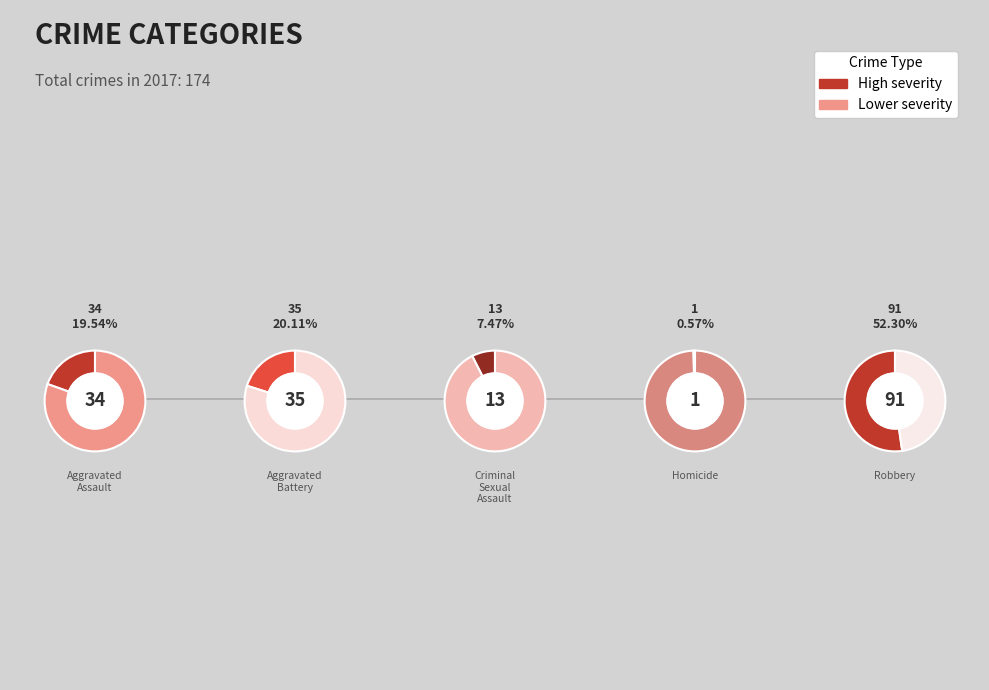

To the nearest percent, what is the combined percentage of Aggravated Battery and Robbery?

72%